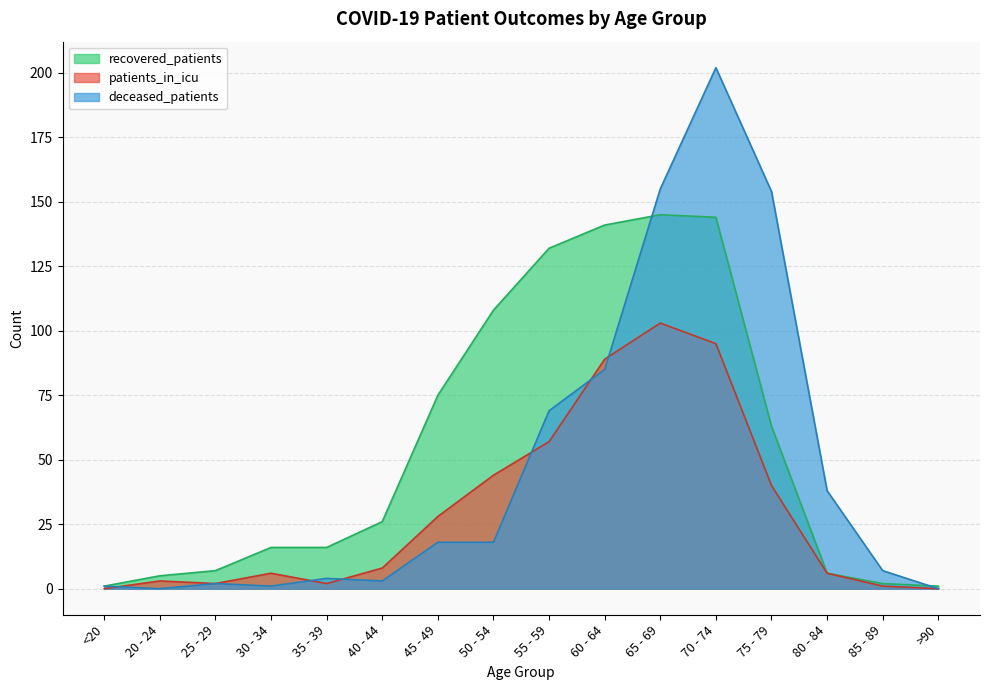

What is the label of the 15th point from the right?

20 - 24